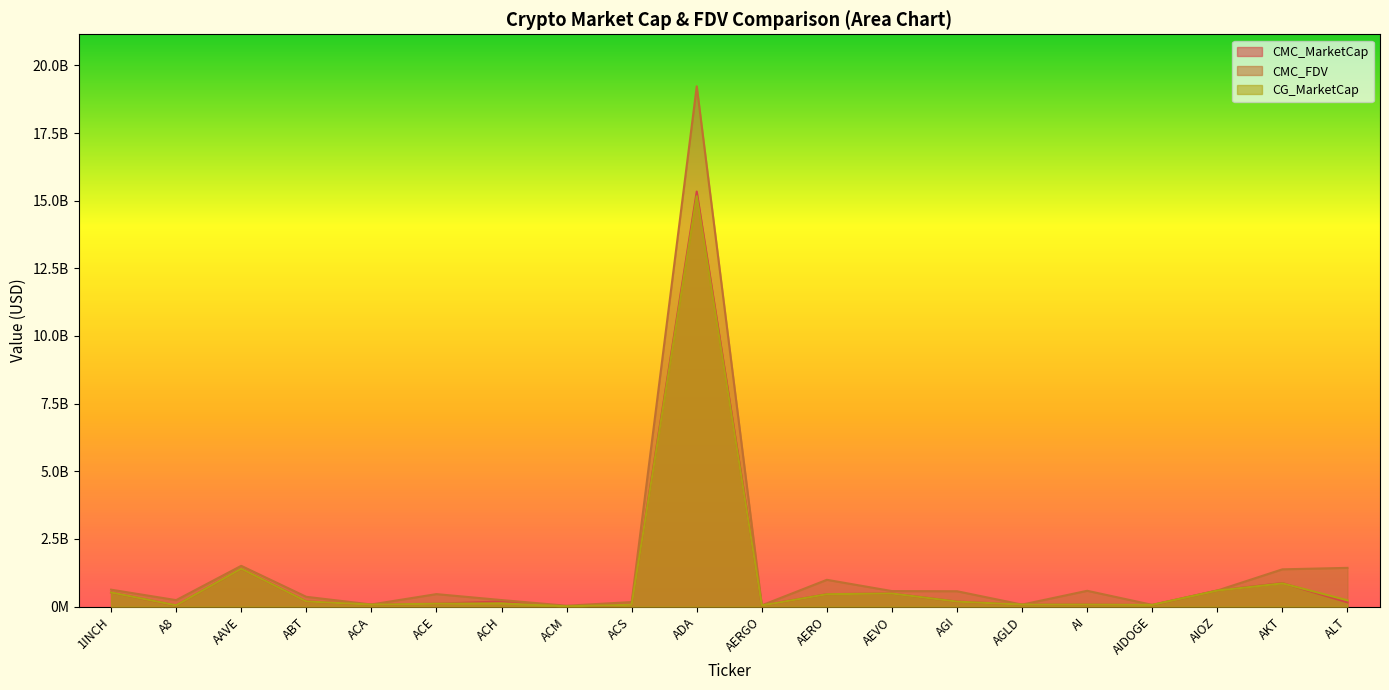

Which series ends up on top after the final intersection of CMC_FDV and CG_MarketCap?

CMC_FDV